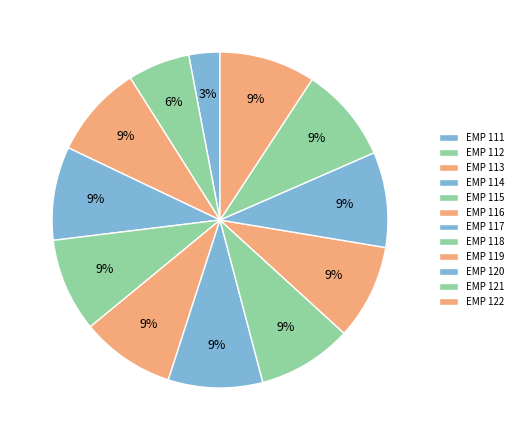

Rank the categories by value from highest to lowest.

122, 121, 120, 119, 118, 117, 116, 115, 114, 113, 112, 111